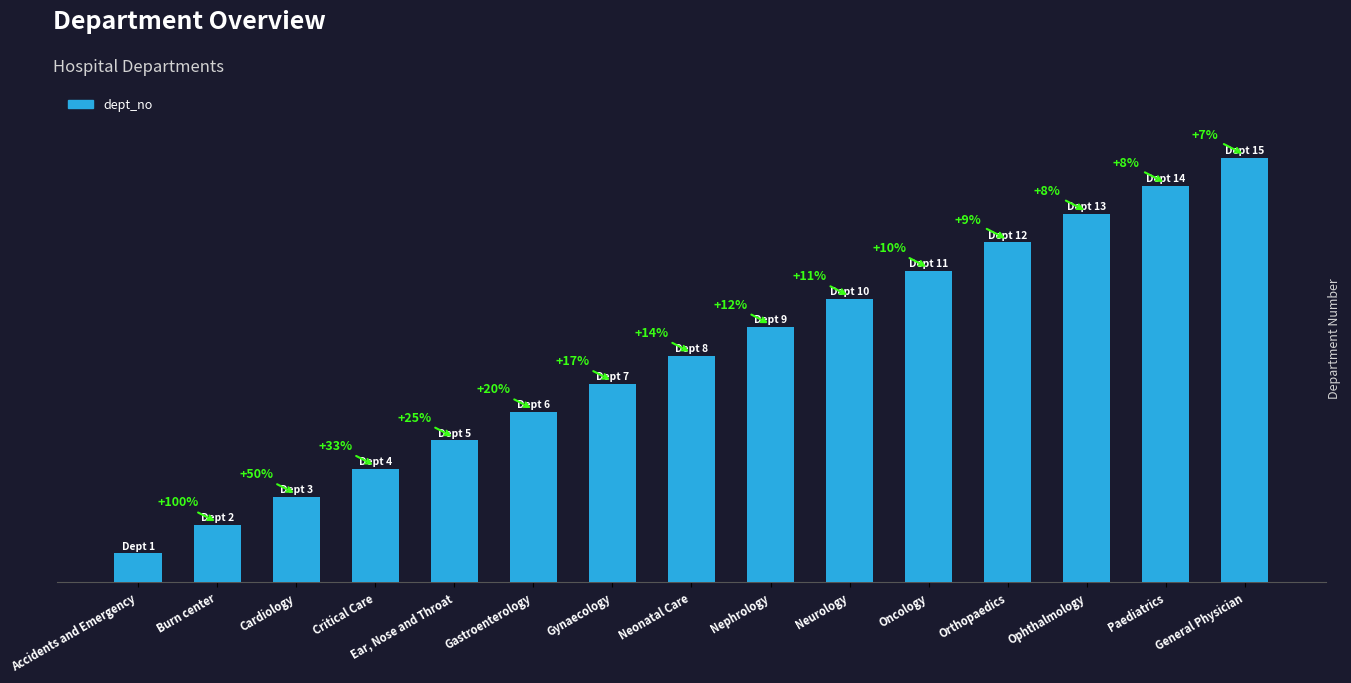

Rank the categories by value from highest to lowest.

General Physician, Paediatrics, Ophthalmology, Orthopaedics, Oncology, Neurology, Nephrology, Neonatal Care, Gynaecology, Gastroenterology, Ear, Nose and Throat, Critical Care, Cardiology, Burn center, Accidents and Emergency